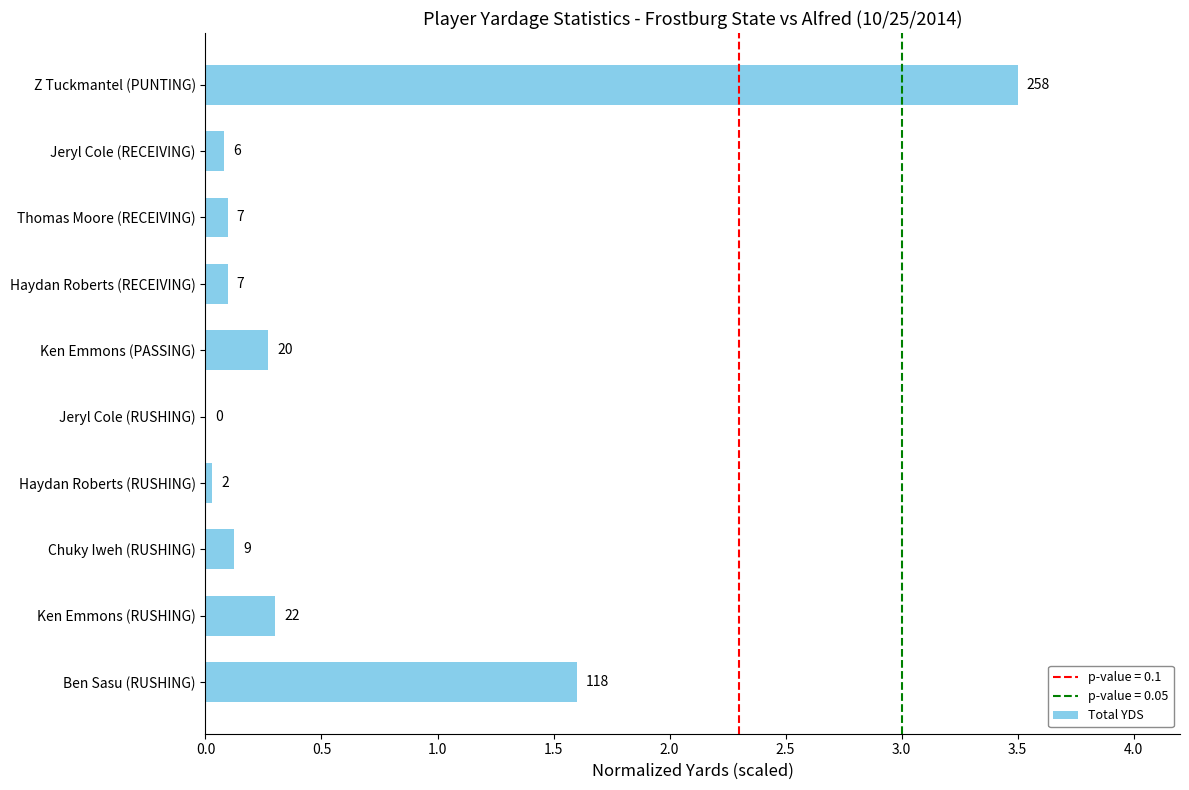

Are the bars horizontal?

Yes